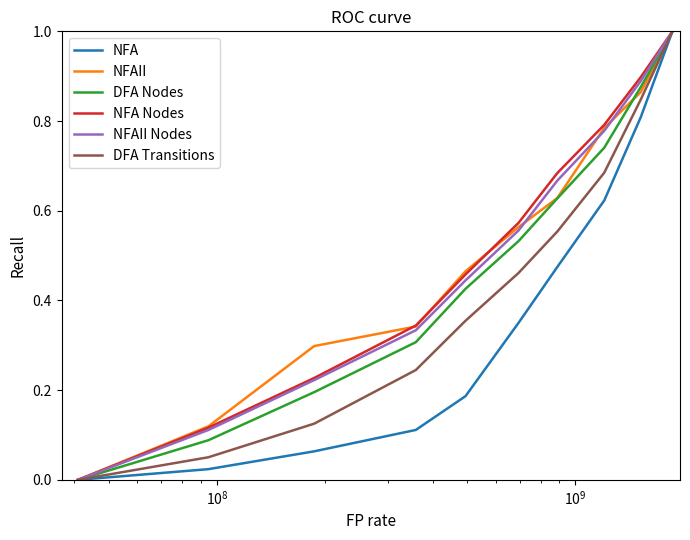

What are all the series names shown in the legend?

NFA, NFAII, DFA Nodes, NFA Nodes, NFAII Nodes, DFA Transitions